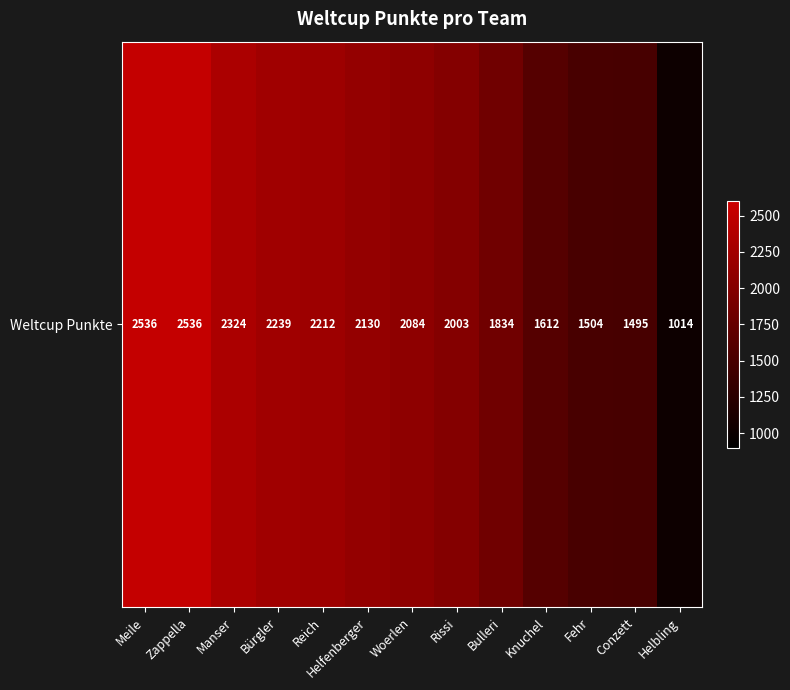

What is the sum of all values?

25523